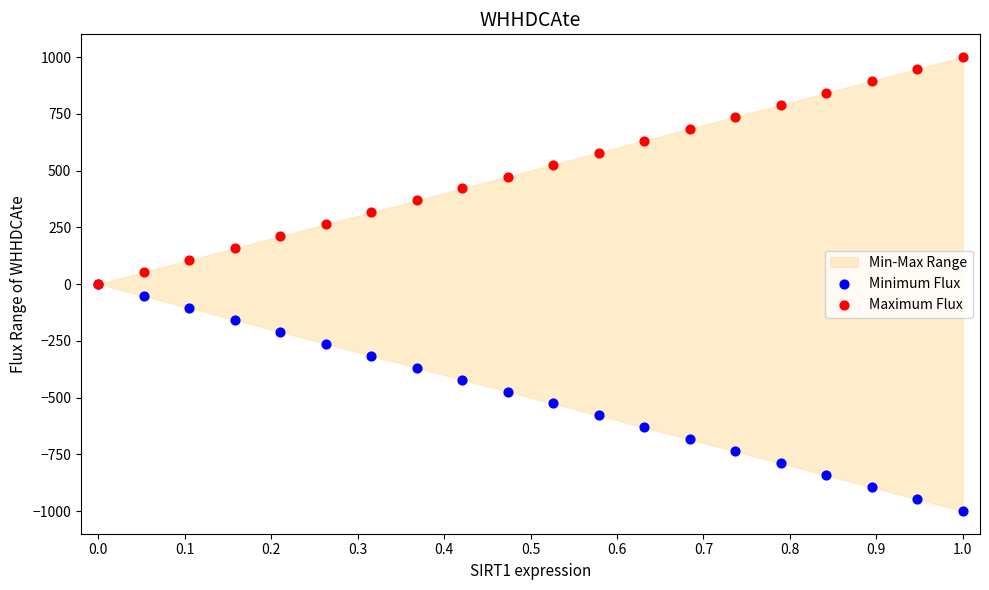

Which series reaches the maximum Y coordinate?

Maximum Flux